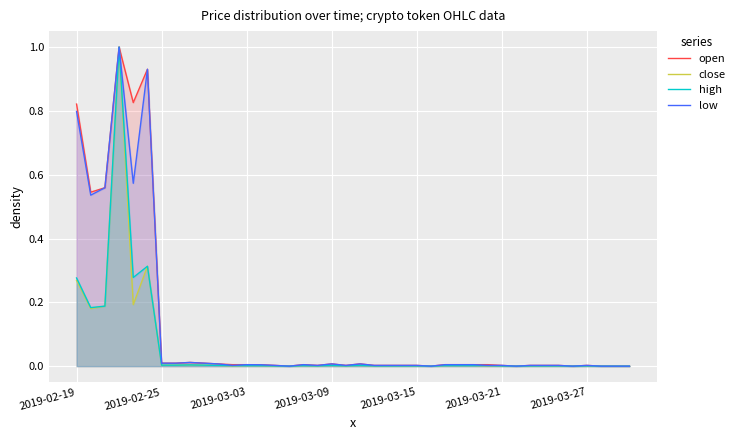

What position from the left is 13?

14